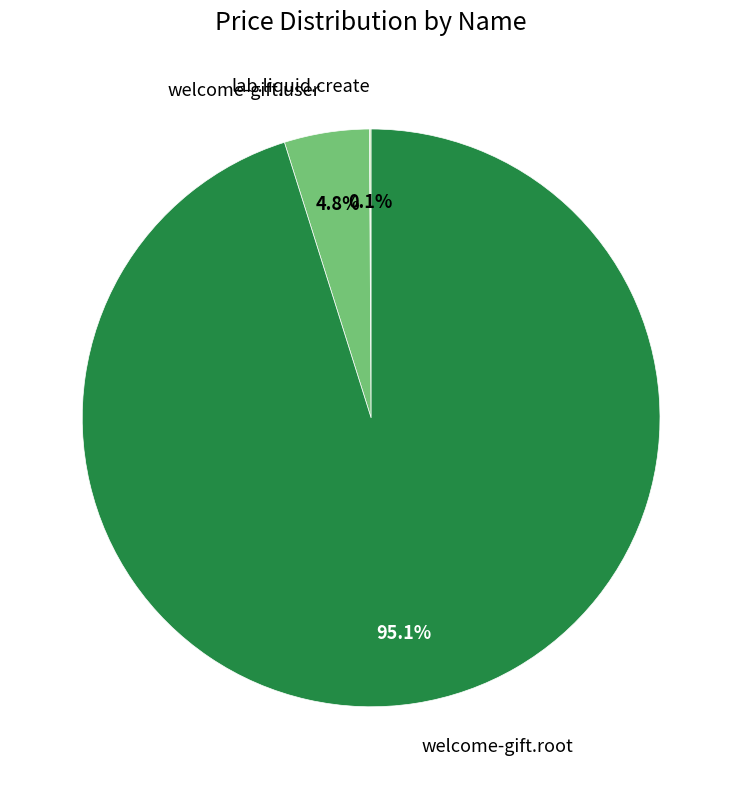

Is there any slice that represents more than half of the pie?

Yes